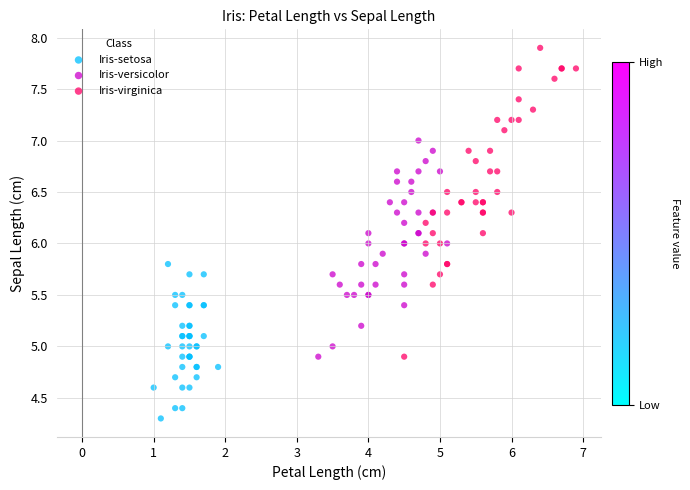

Which series has the largest Y range (max minus min)?

Iris-virginica